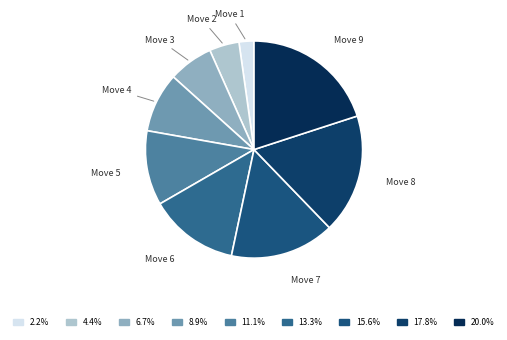

Does any single category account for the majority?

No